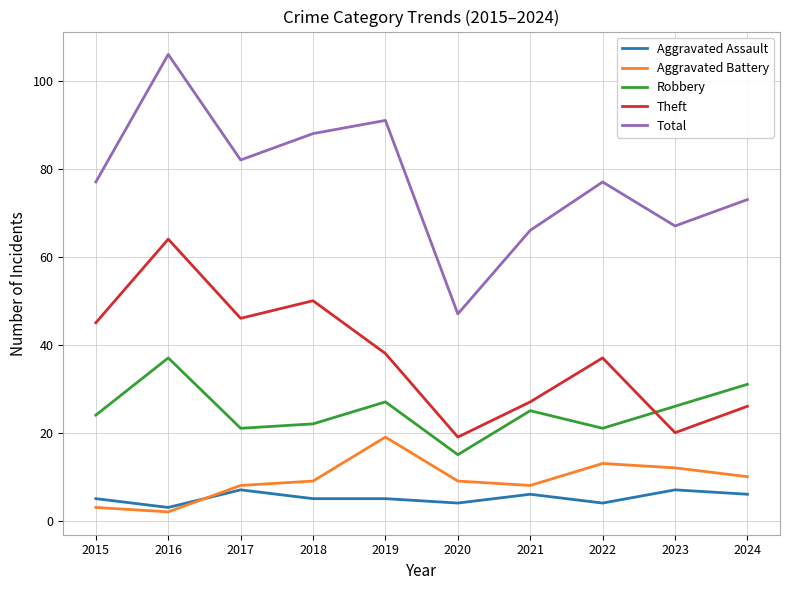

What is the sum of the Aggravated Battery values at 2022 and 2023?

25